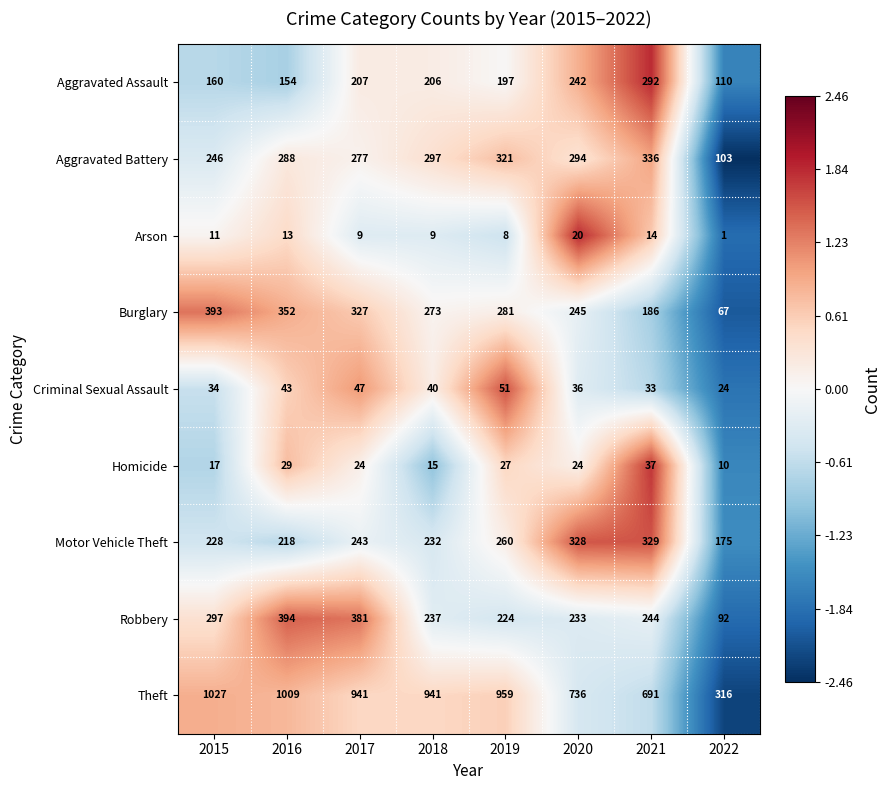

List the series in order of their peak value, highest first.

Theft, Robbery, Burglary, Aggravated Battery, Motor Vehicle Theft, Aggravated Assault, Criminal Sexual Assault, Homicide, Arson